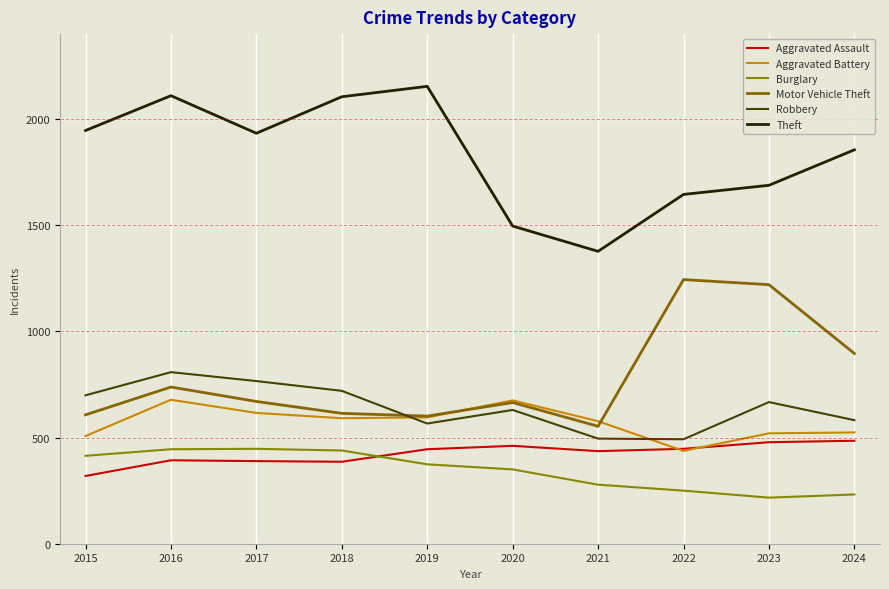

Count the number of data series in this chart.

6